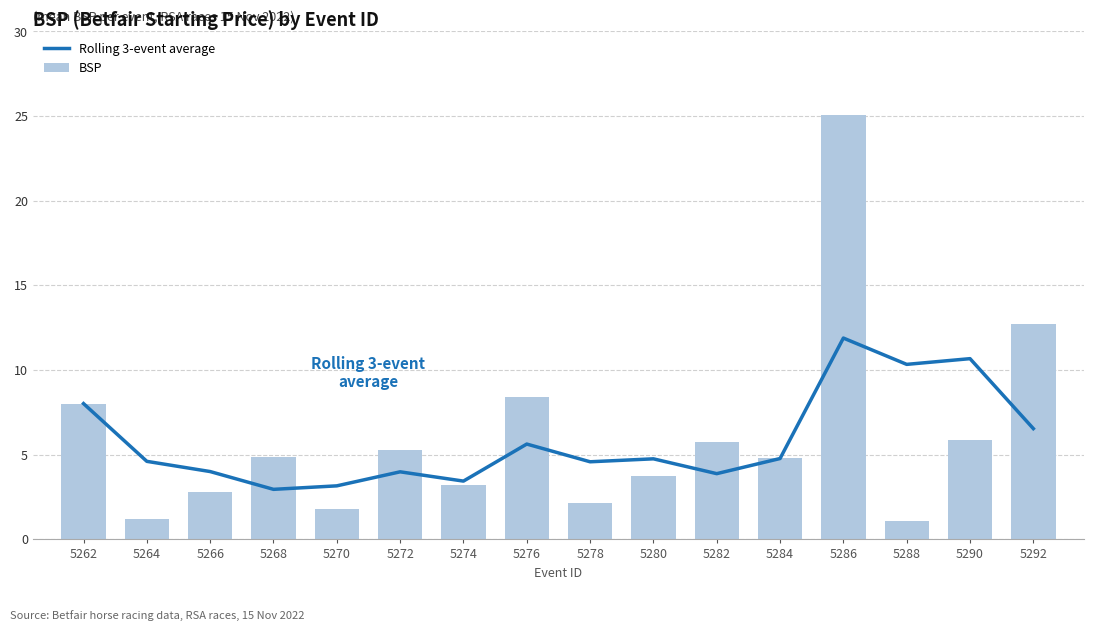

Which label corresponds to the smallest value in the chart?

5288